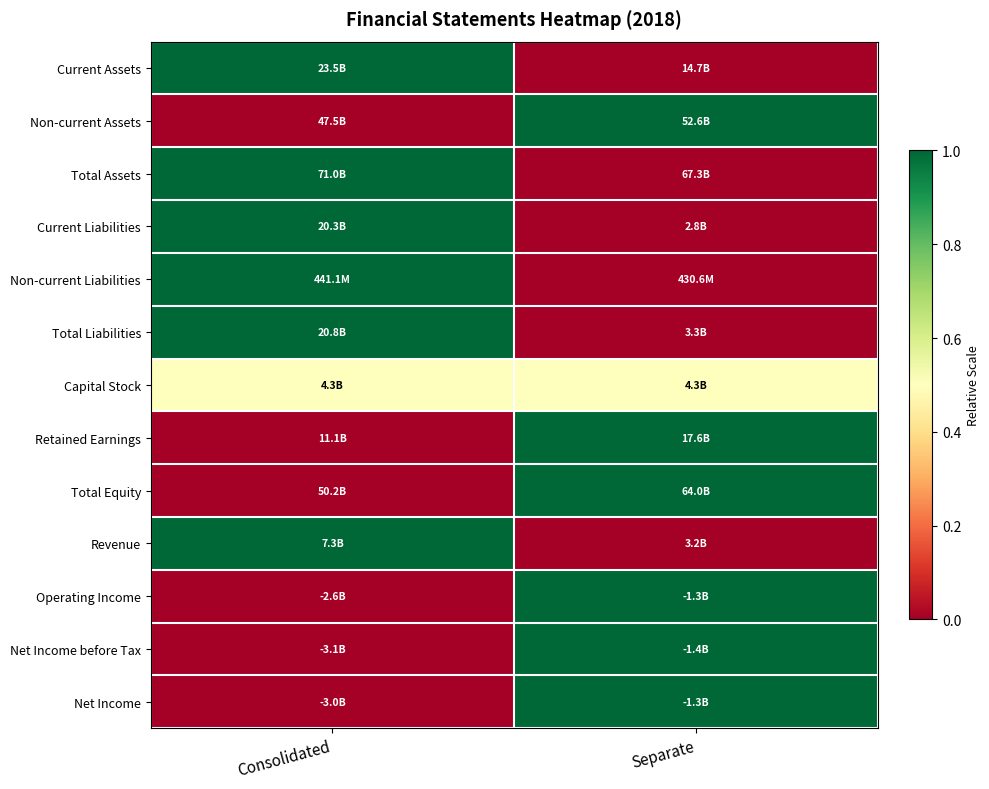

At which category does the chart reach its minimum across all series?

Separate